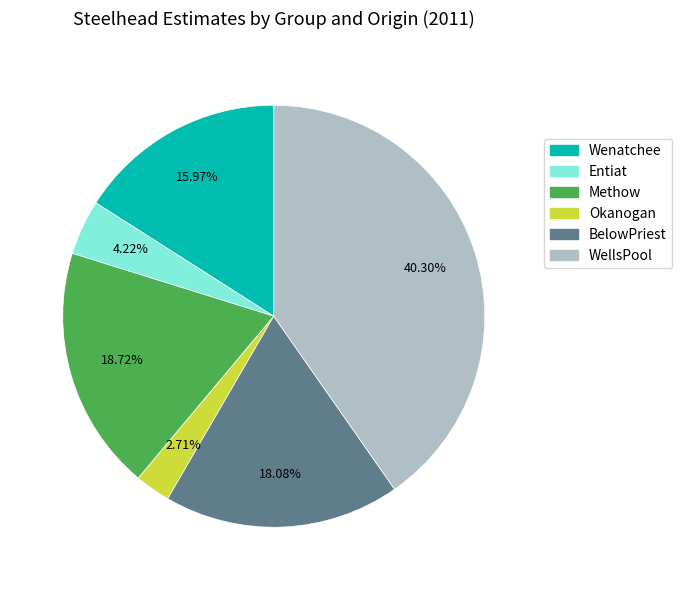

Does any single category account for the majority?

No